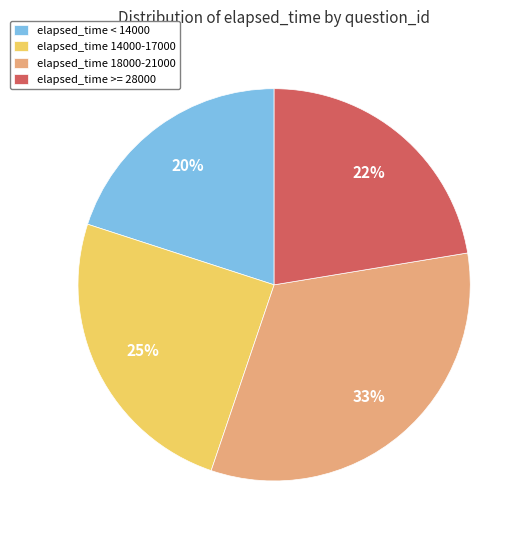

How many slices are in this pie chart?

4